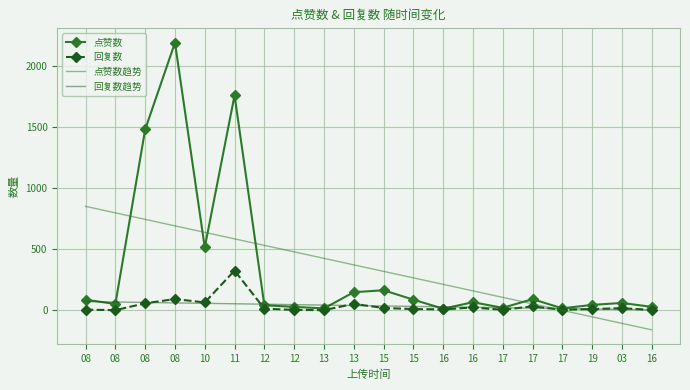

Is the value of 回复数 at 08 greater than the value of 回复数趋势 at 16?

No